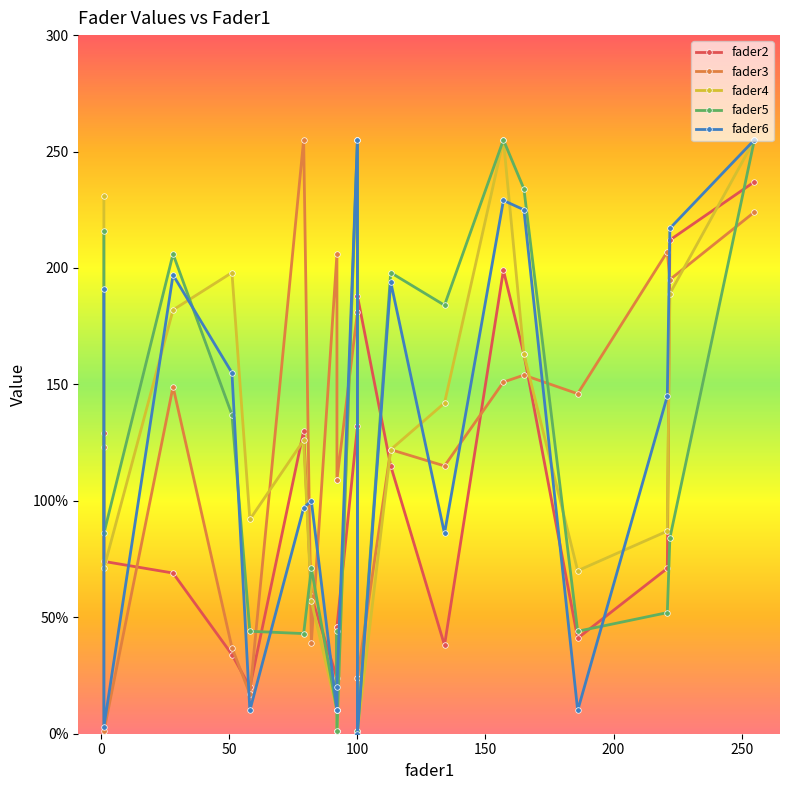

What is the difference between the maximum and minimum values in the fader5 series?

254